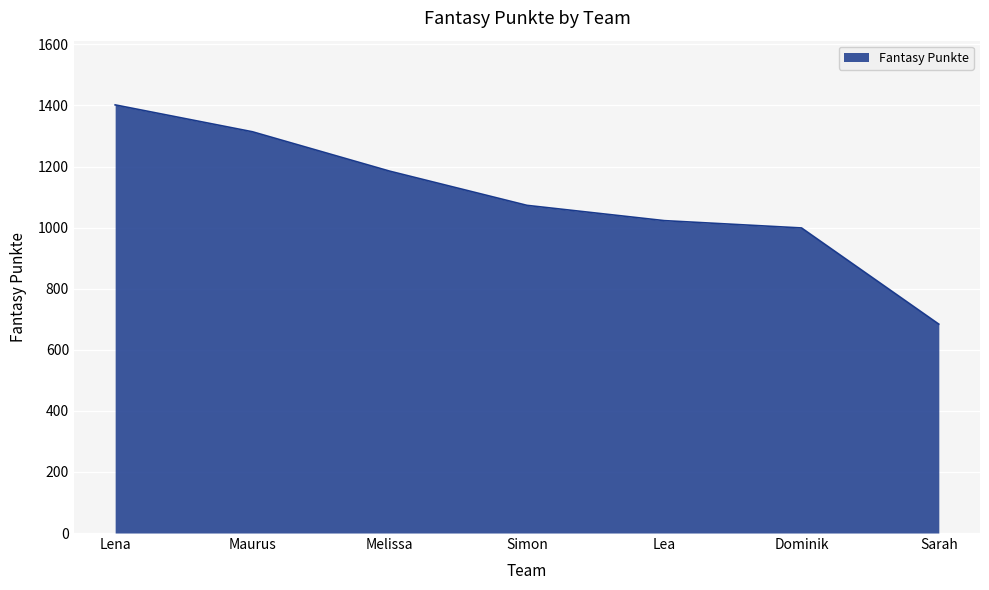

What is the sum of the values at Melissa and Simon?

2258